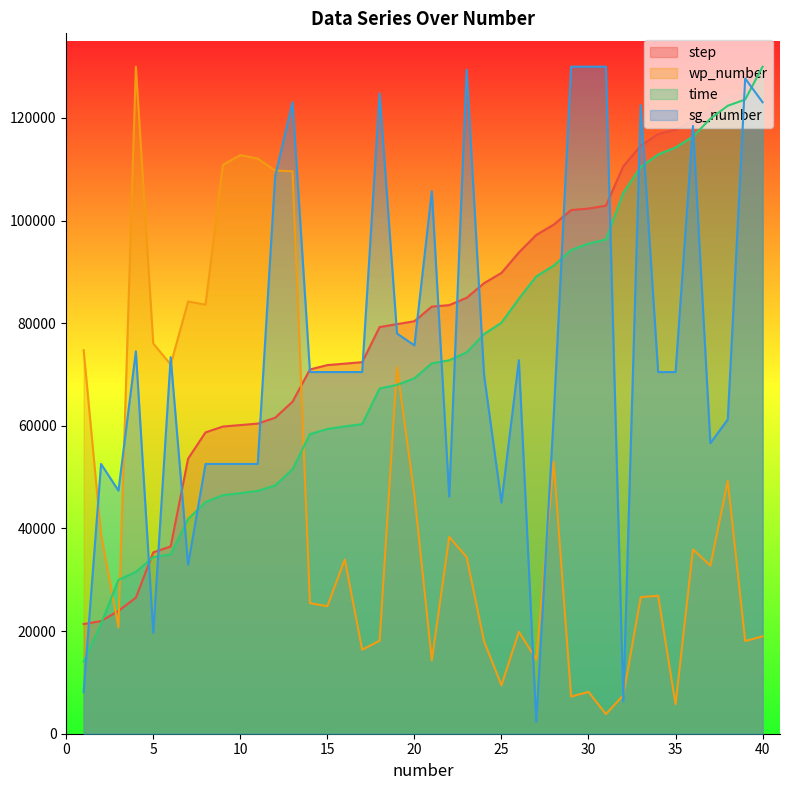

At which category does the chart reach its peak across all series?

40